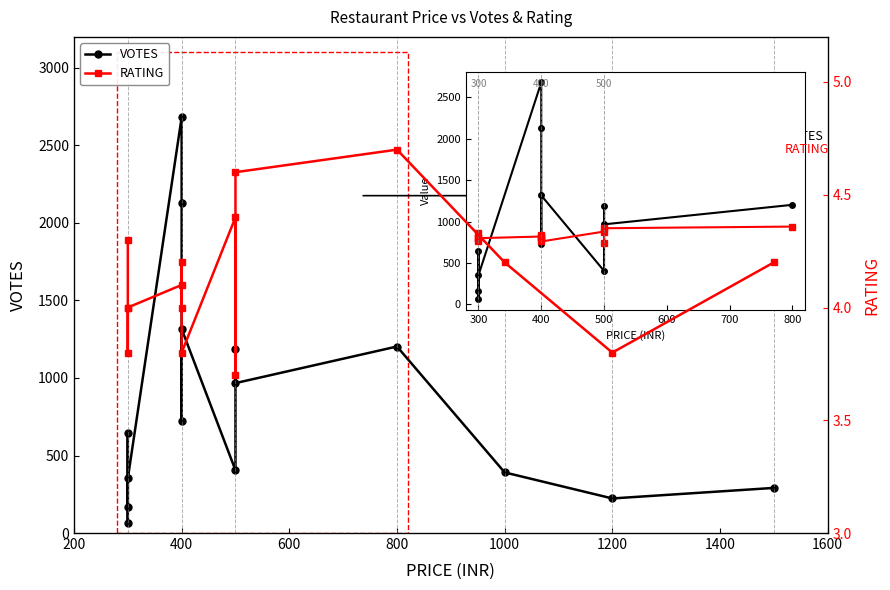

Reading left to right, extract all data points from this chart.

VOTES: 165.0	642.0	66.0	352.0	2681.0	2129.0	725.0	1316.0	405.0	1190.0	967.0	1203.0	391.0	223.0	291.0
RATING: 4.3	4.0	3.8	4.0	4.1	4.0	4.2	3.8	4.4	3.7	4.6	4.7	4.2	3.8	4.2